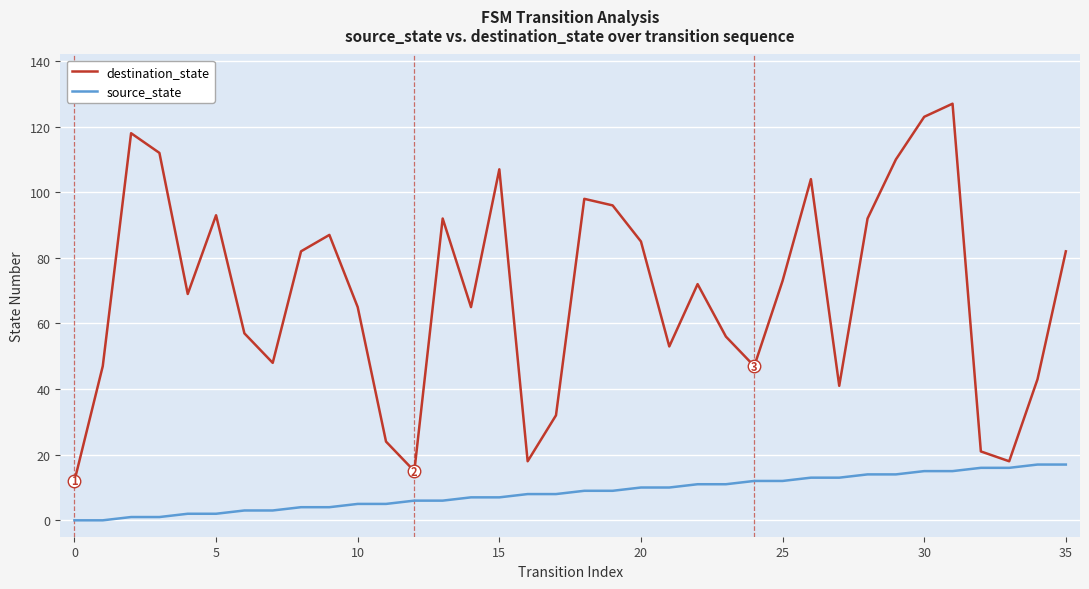

Rank the series by their average value, from highest to lowest.

destination_state, source_state